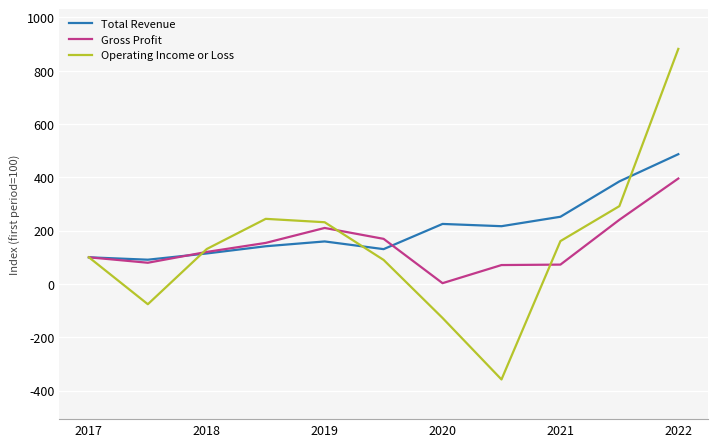

What is the difference between the second highest and second lowest values in the Operating Income or Loss series?

419.7